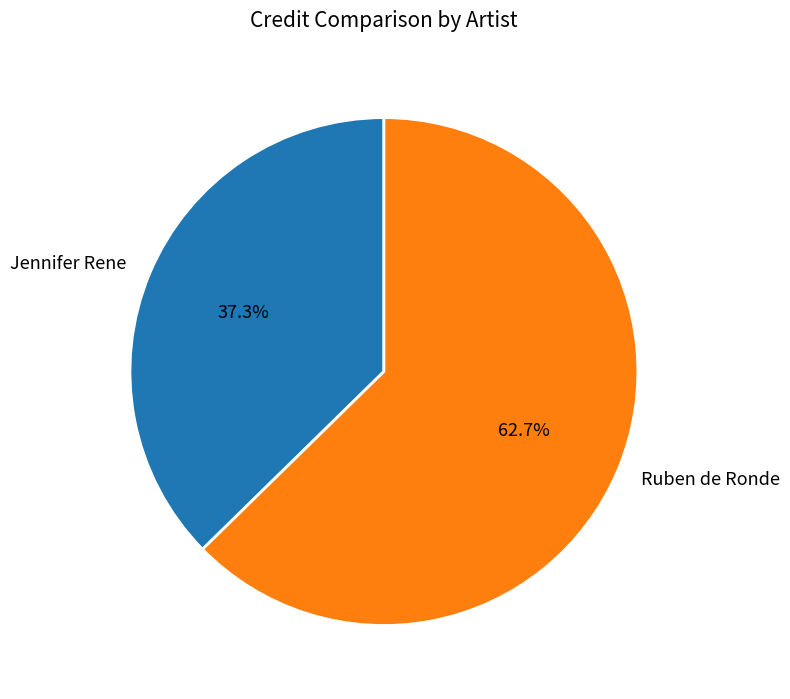

Which has a higher value, Jennifer Rene or Ruben de Ronde?

Ruben de Ronde